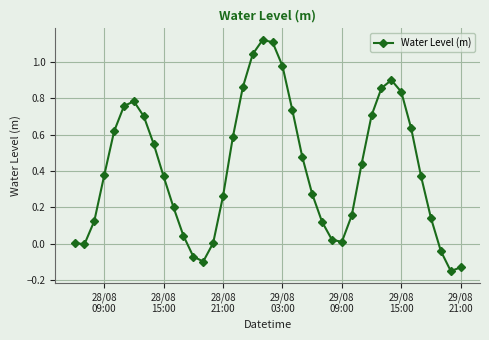

How many interior local peaks (higher than both neighbors) does the data have?

3